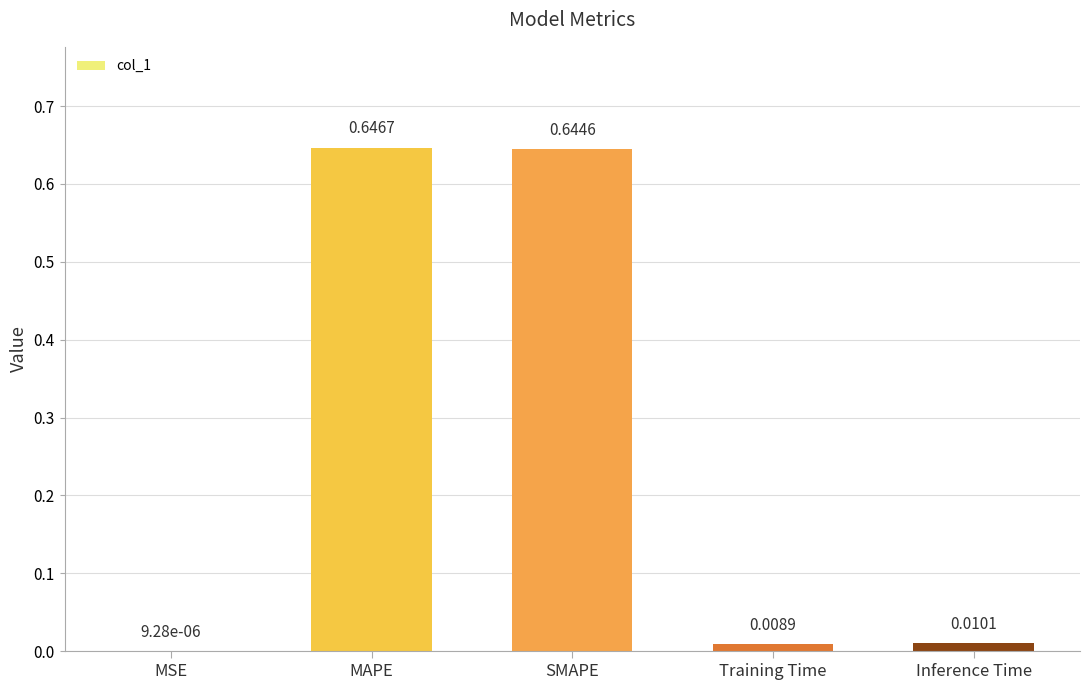

Are the bars grouped side by side (vs. stacked)?

No